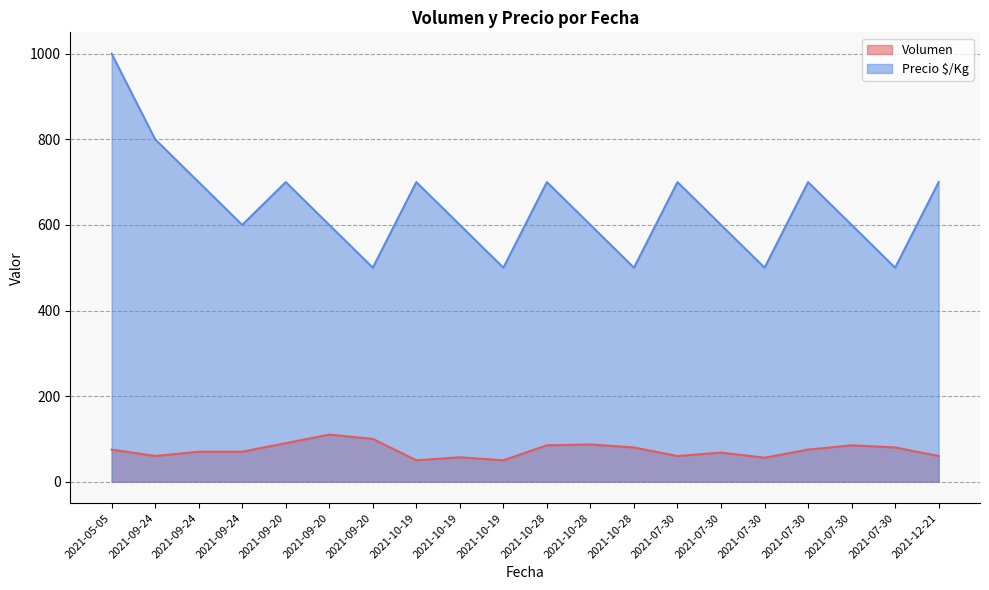

True or false: Volumen has a value of 80 at 2021-10-28.

True